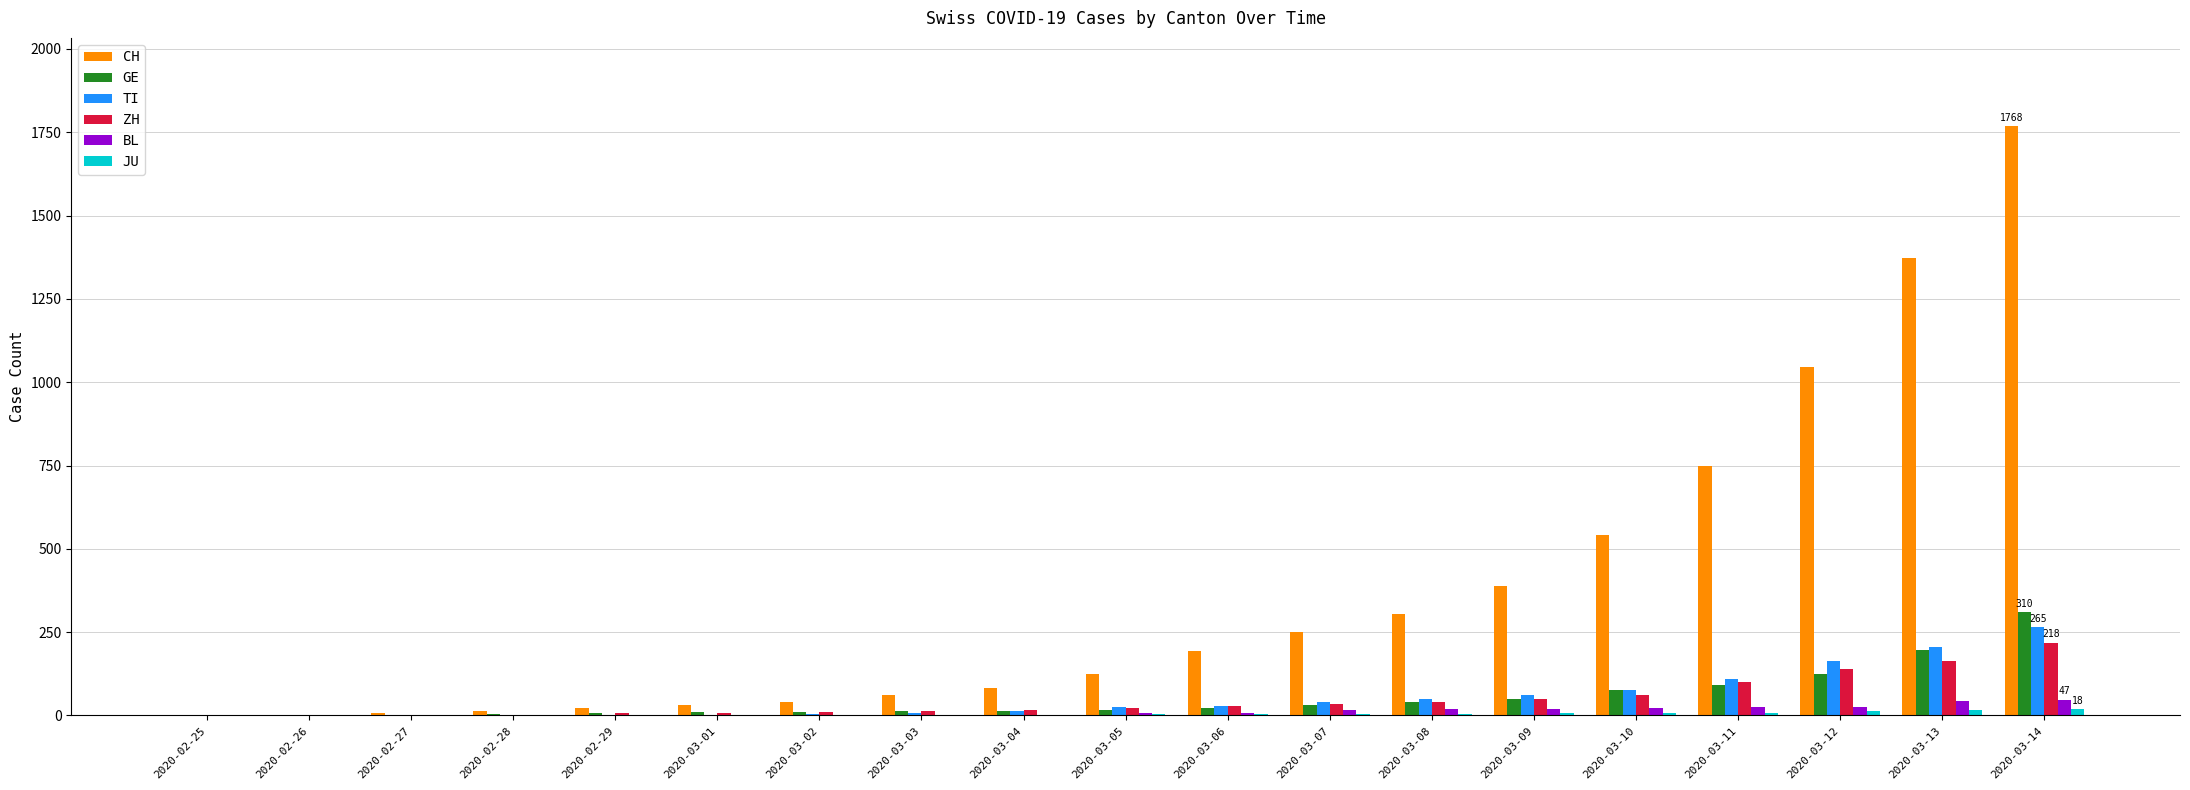

What is the highest value of the CH series?

1768